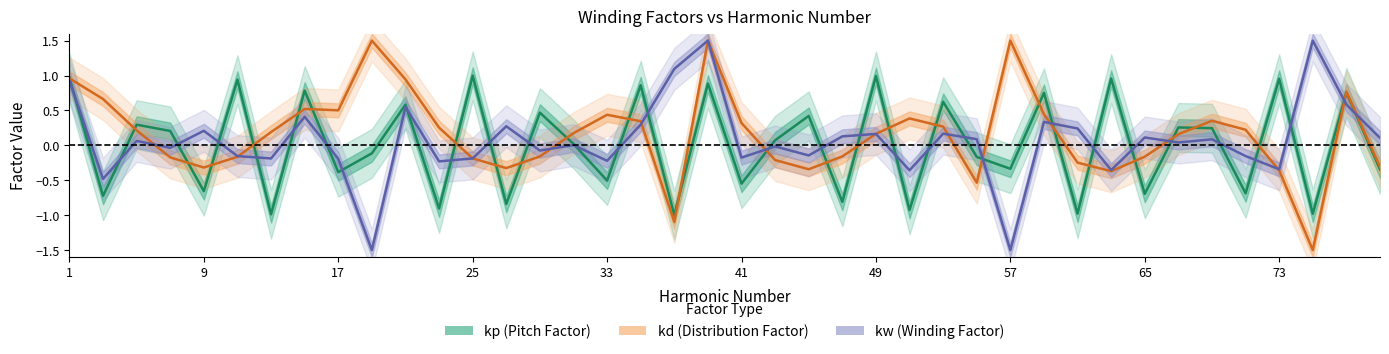

True or false: kw (Winding Factor) has a value of 0.0 at 26.

False